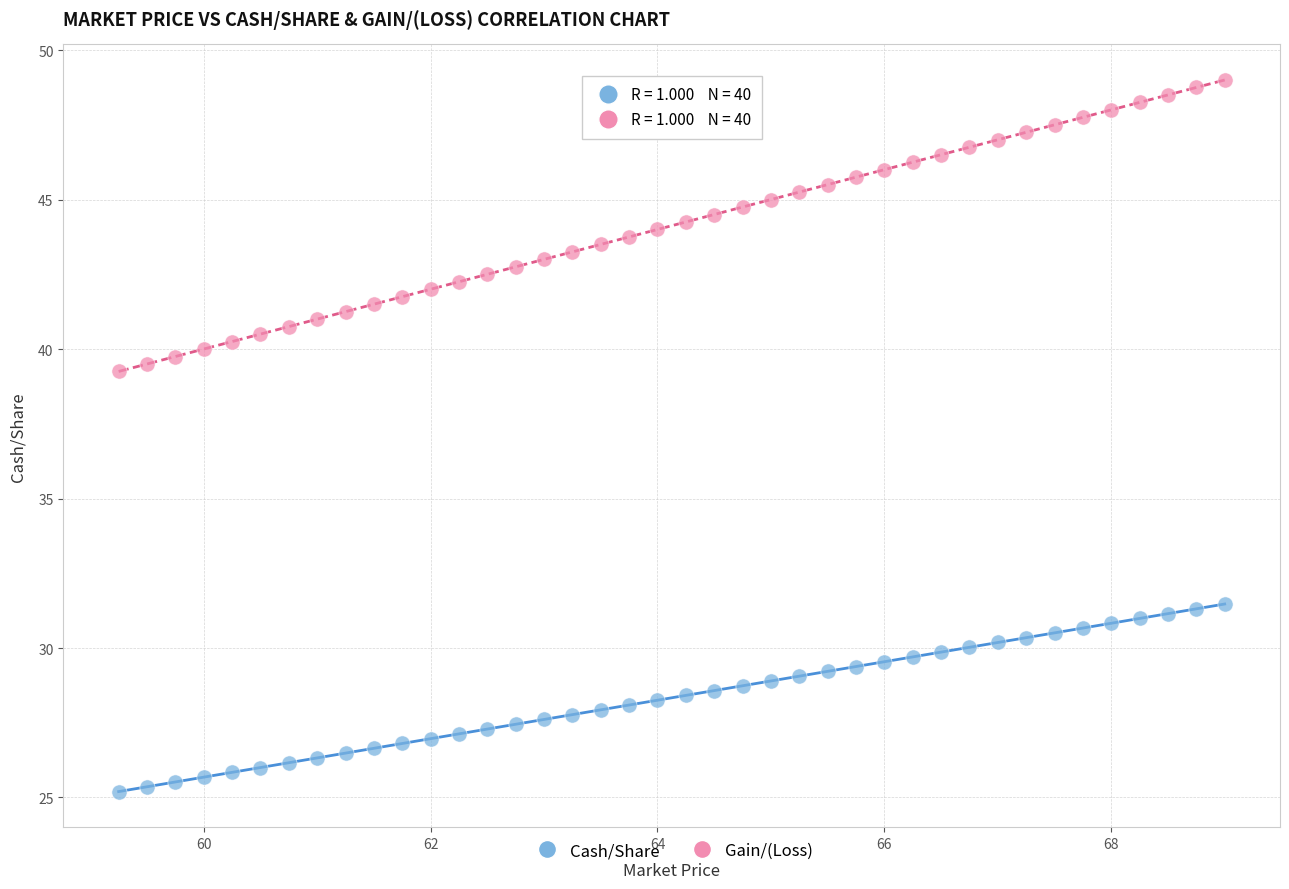

Which series reaches the maximum Y coordinate?

Gain/(Loss)